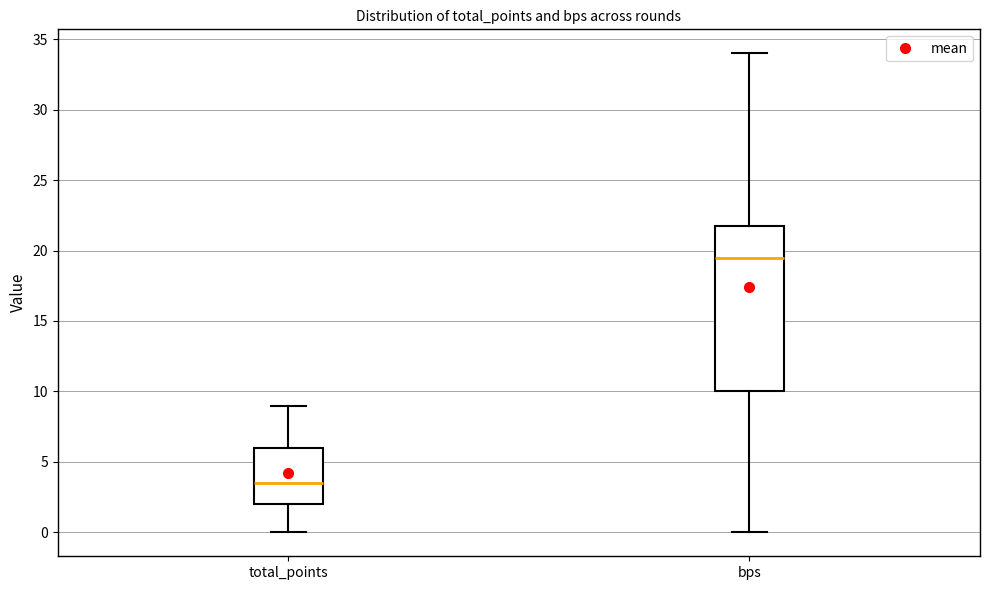

Which box has the highest median line?

bps